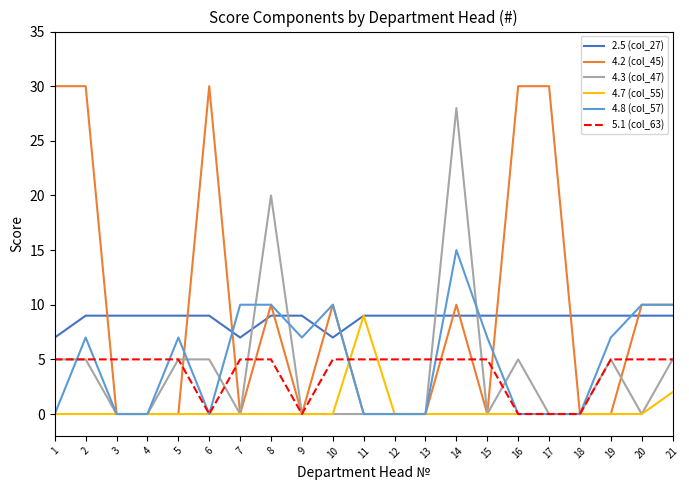

How many categories are shown in the chart?

21